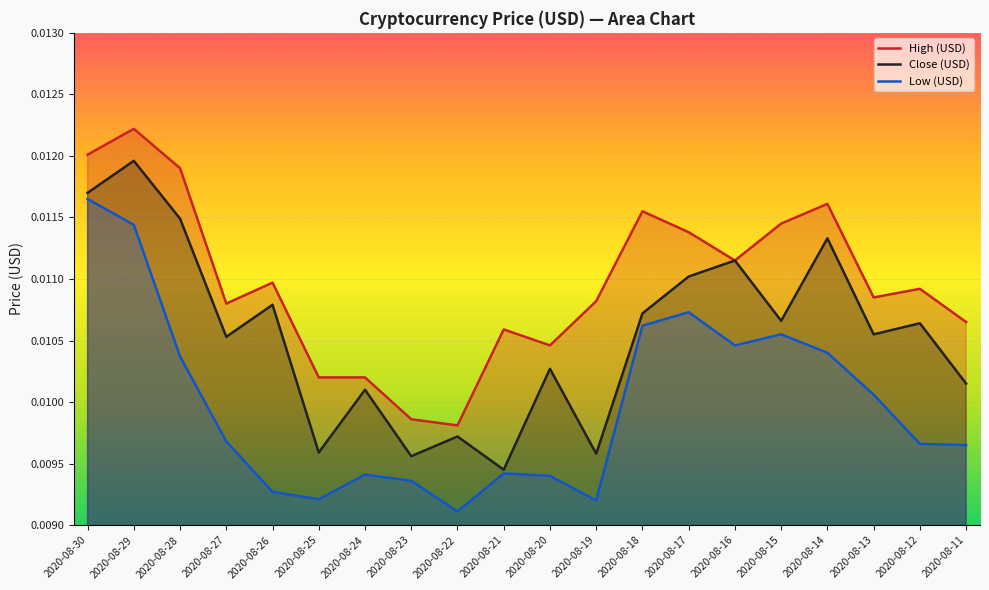

Is the value of High (USD) at 2020-08-12 greater than the value of Low (USD) at 2020-08-14?

Yes